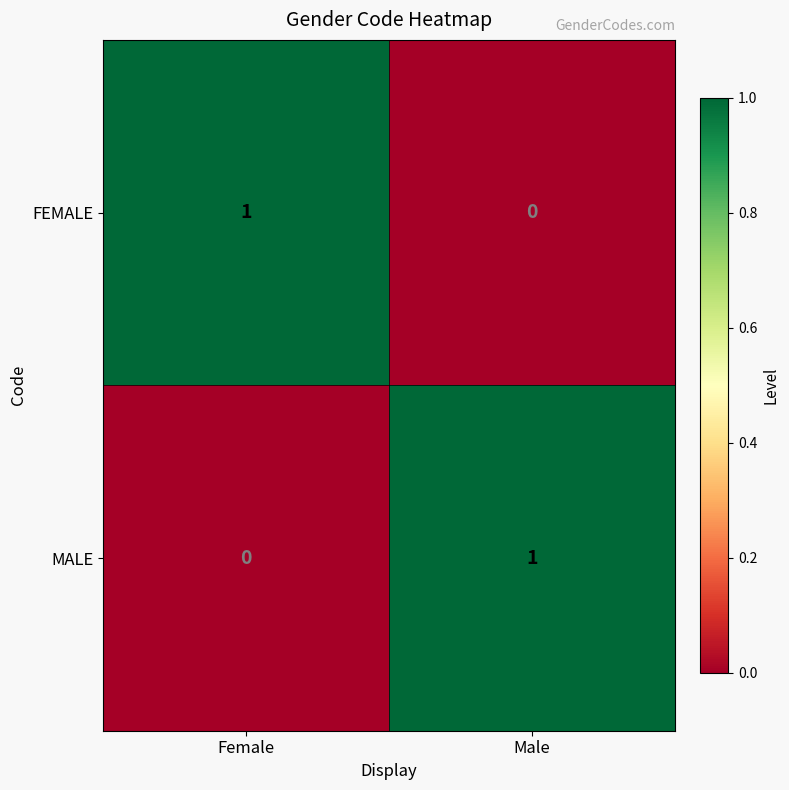

The value of MALE at Female is 0. True or false?

True